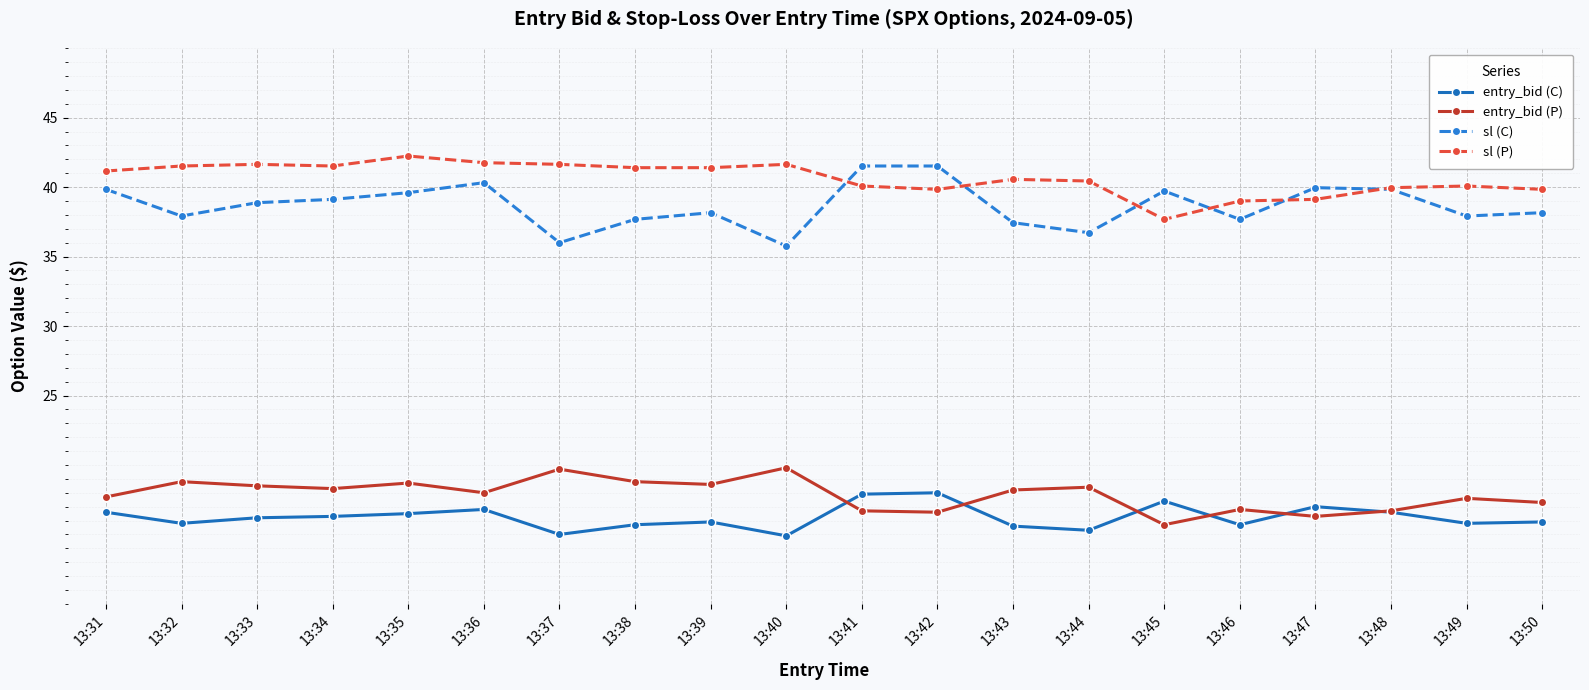

What is the spread (max minus min) of values at 13:44?

25.1